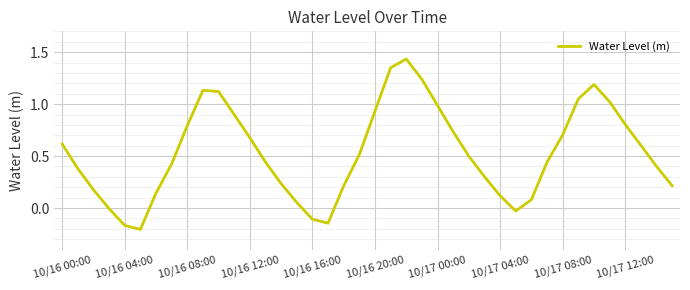

True or false: there are more than 2 points higher than both neighbors.

True